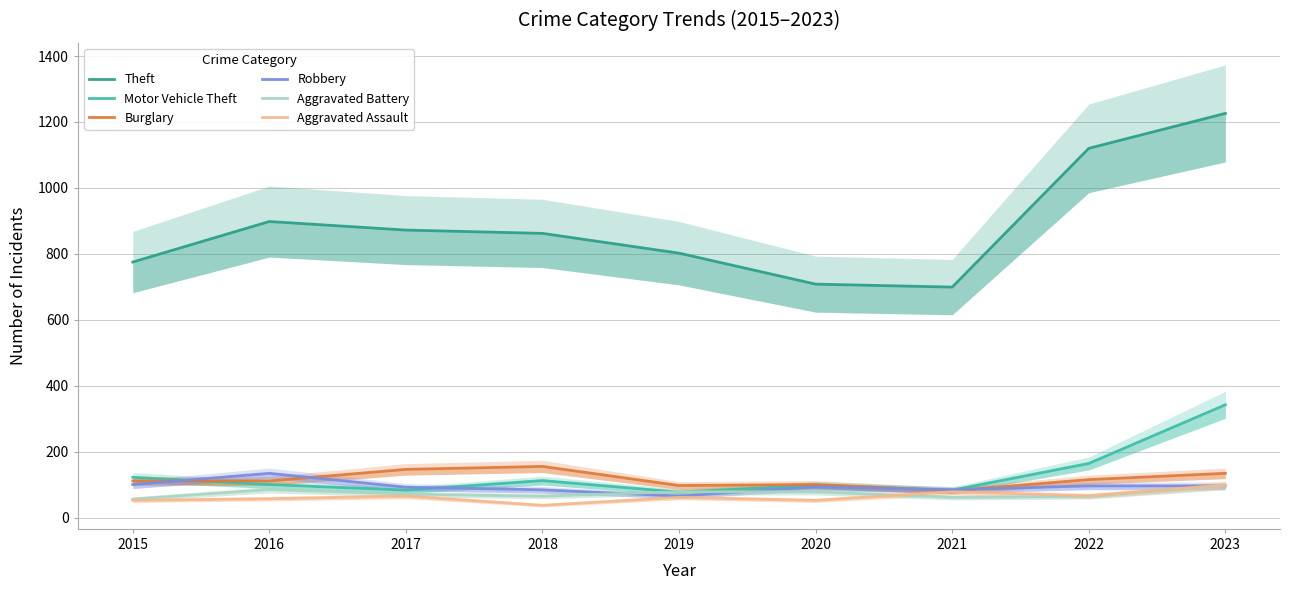

What is the approximate value of Aggravated Assault at 2015, to the nearest 10?

50